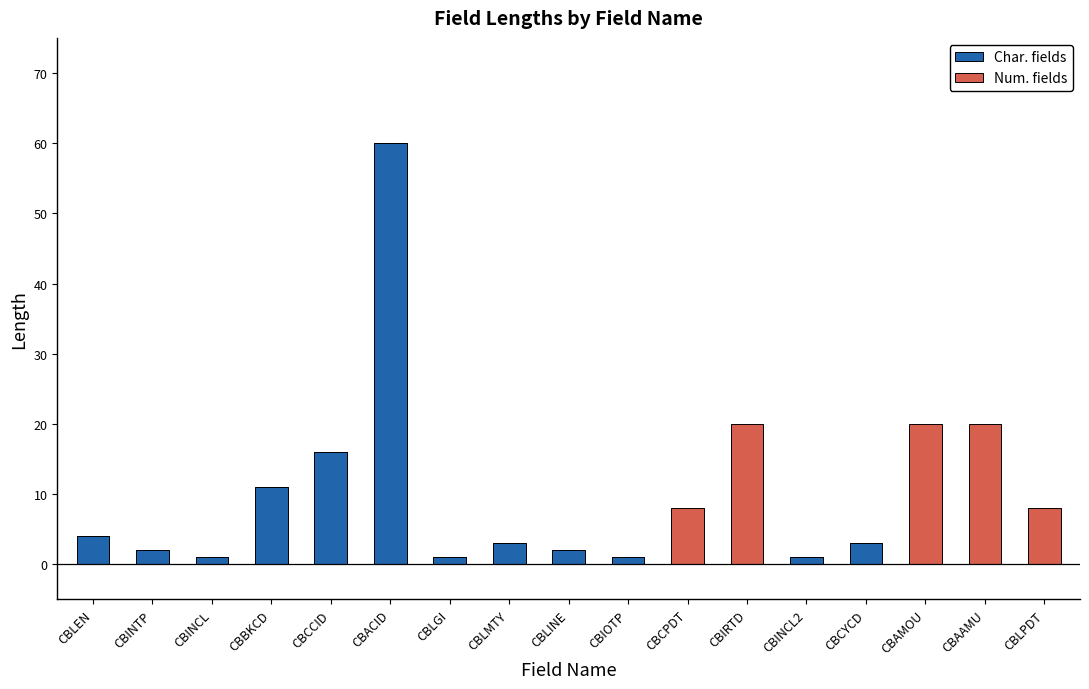

At which label does Char. fields first exceed 1?

CBLEN